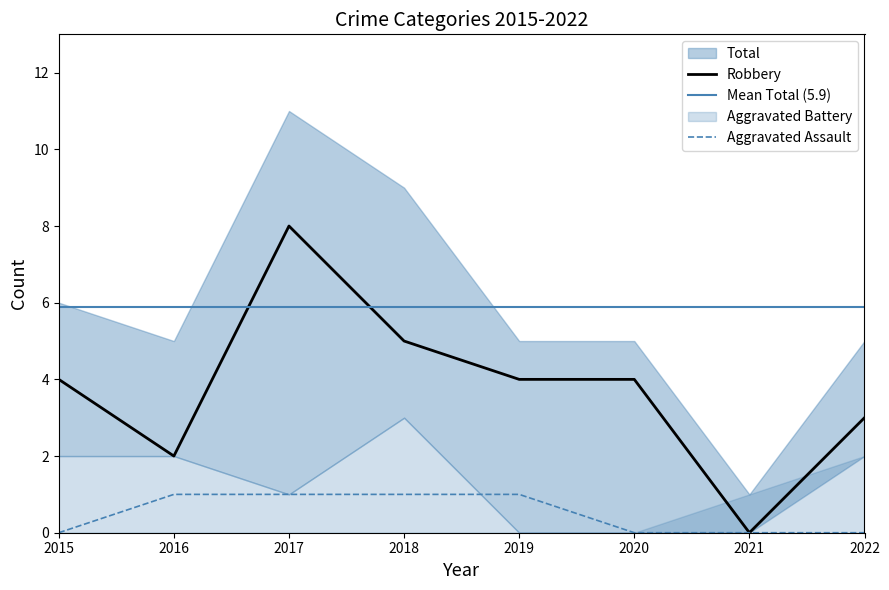

Between 2016 and 2017, which series saw the biggest shift?

Robbery